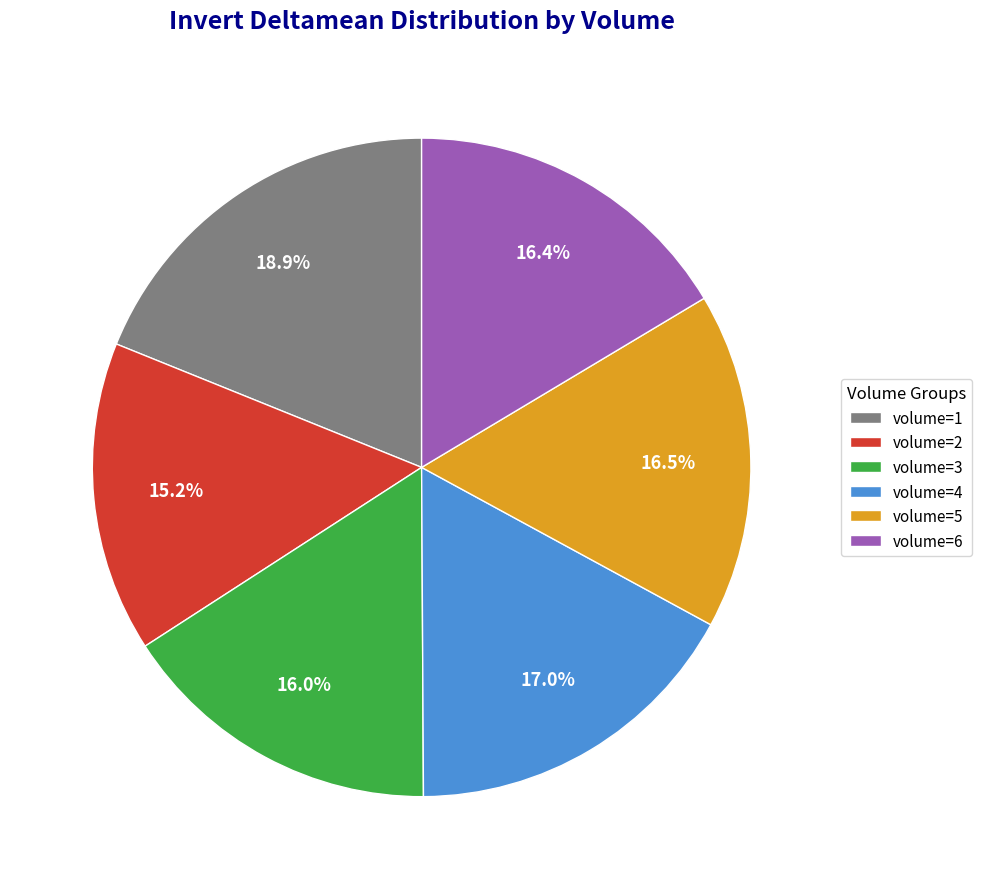

Is volume=1 the majority of the pie?

No